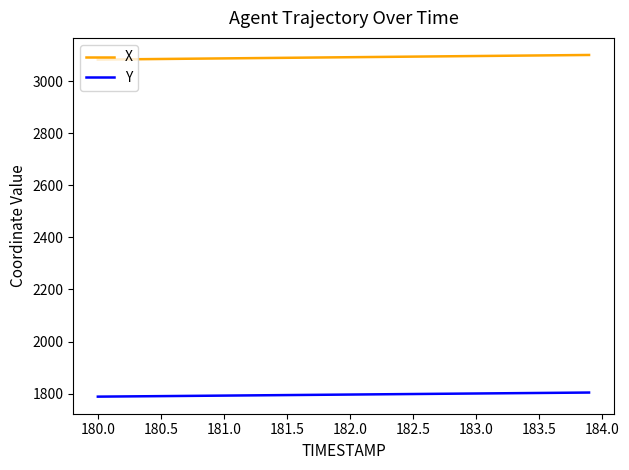

List the series in order of their overall mean, highest first.

X, Y